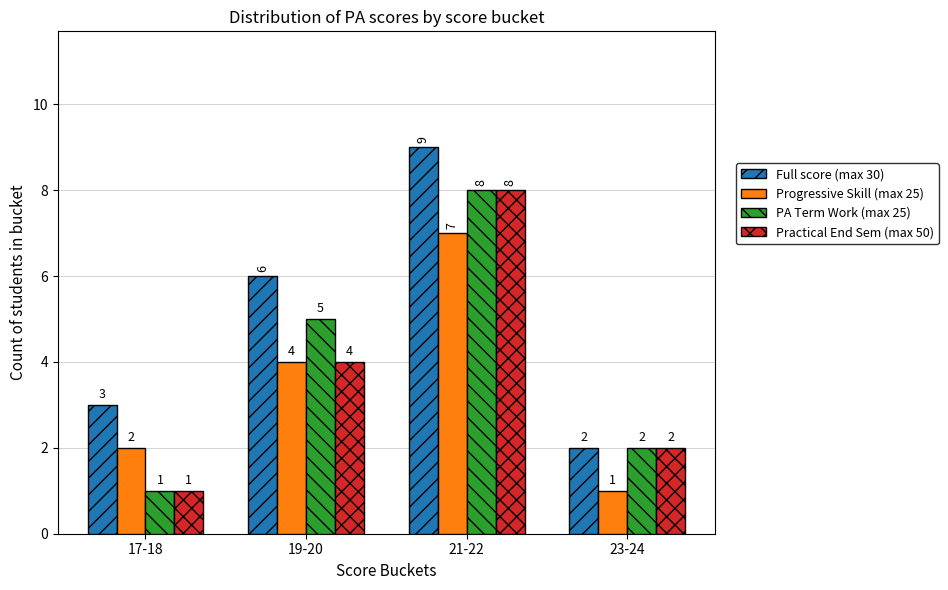

Count the Progressive Skill (max 25) values in the range 2 to 7.

3